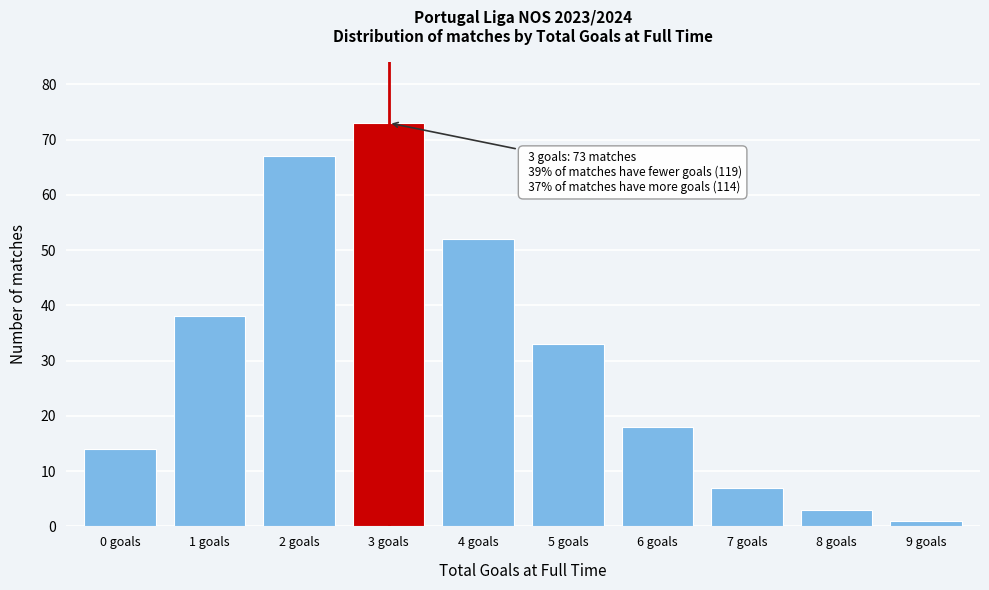

Reading left to right, what are all the values shown in this chart?

14	38	67	73	52	33	18	7	3	1